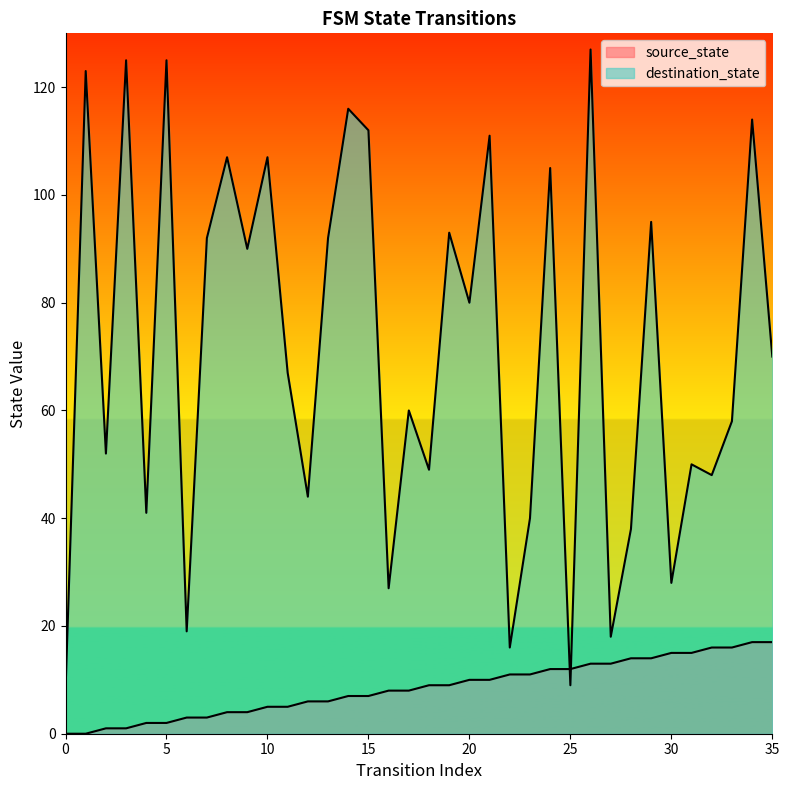

What is the average value of the source_state series?

8